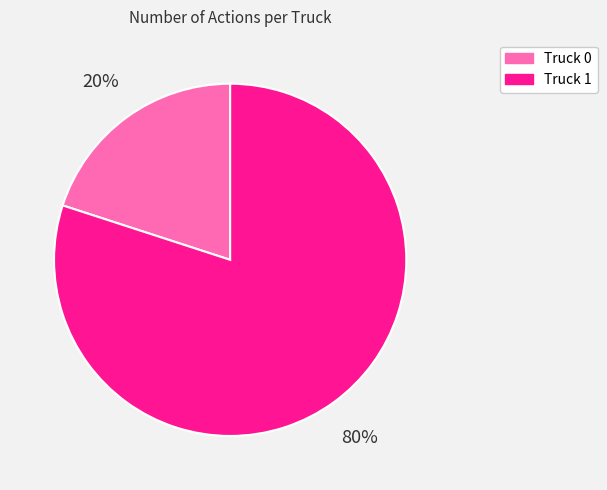

Which slice is the smallest?

Truck 0